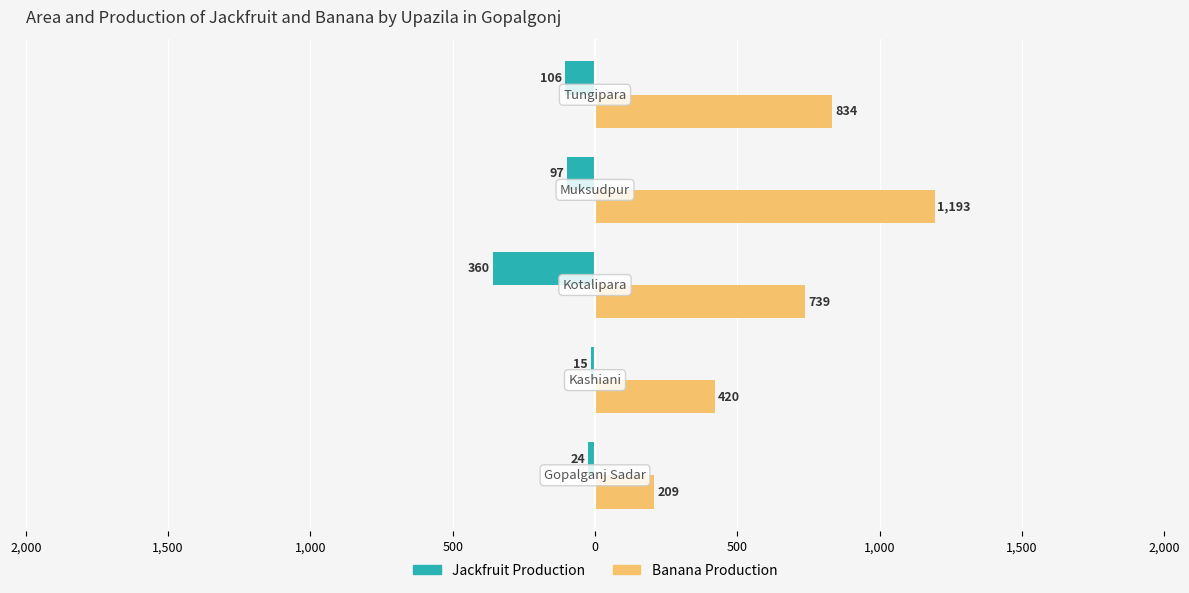

What is the difference between the second highest and second lowest values in the Jackfruit Production series?

82